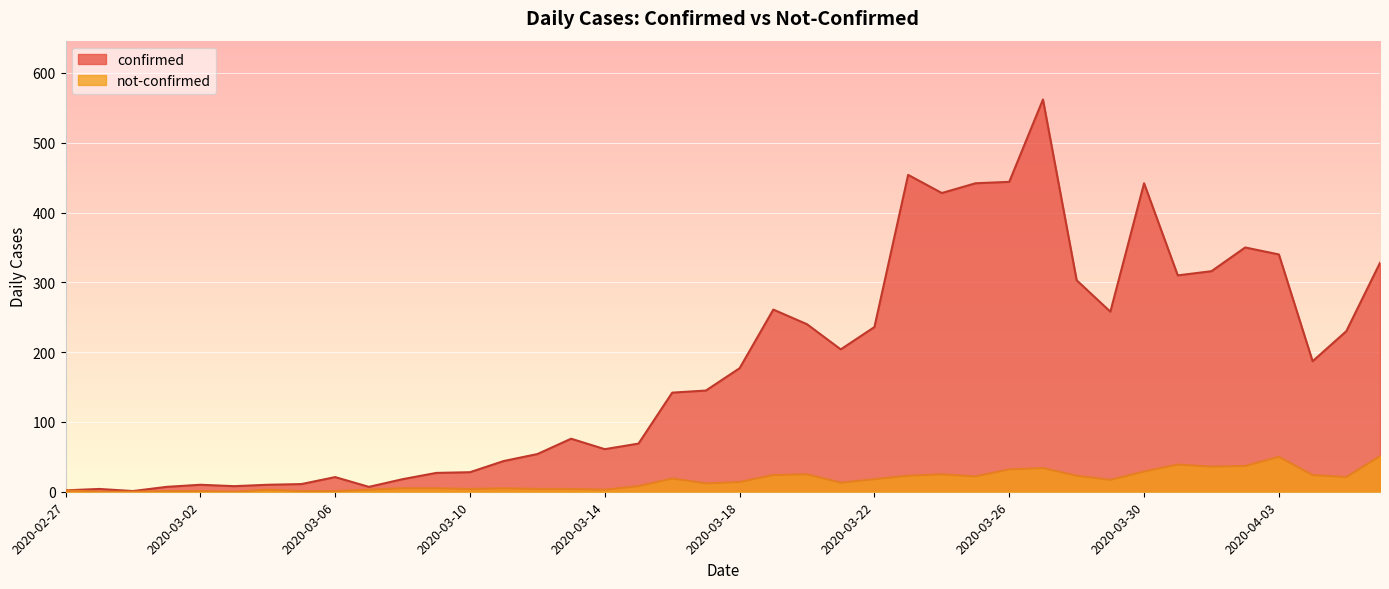

What is the maximum value for confirmed?

562